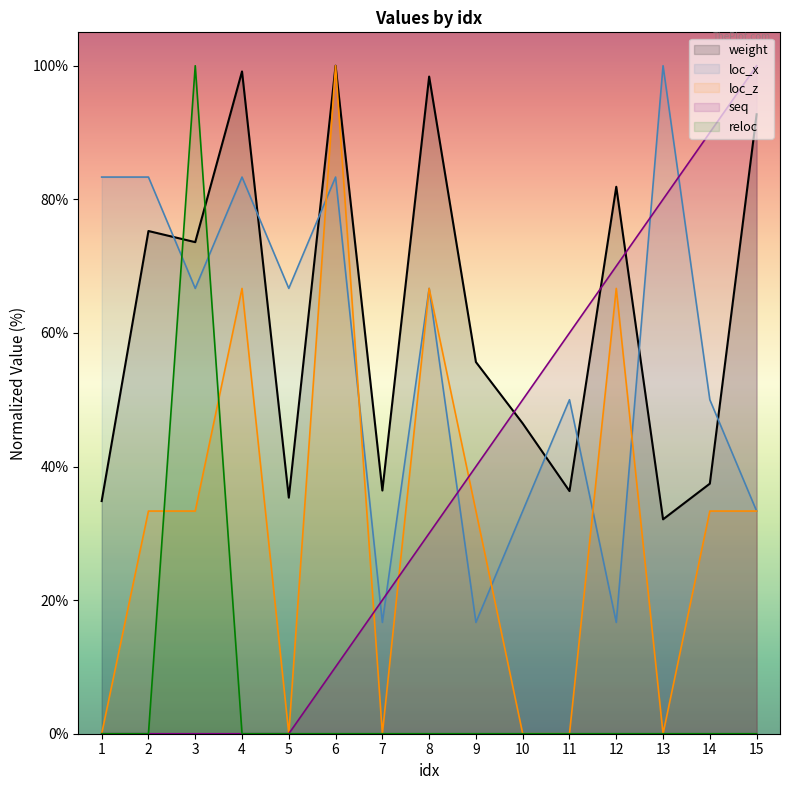

What is the average value of the weight series?

62.4